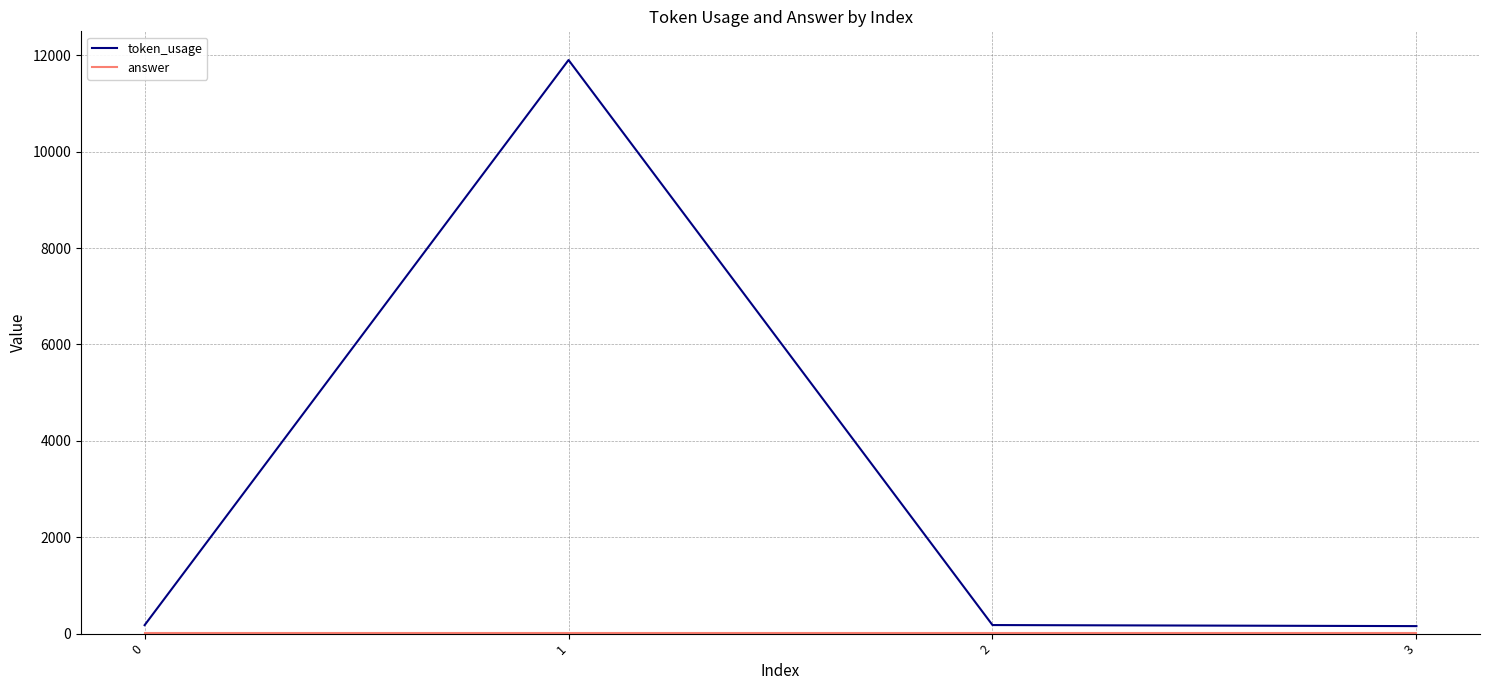

Which series has the largest total across all categories?

token_usage